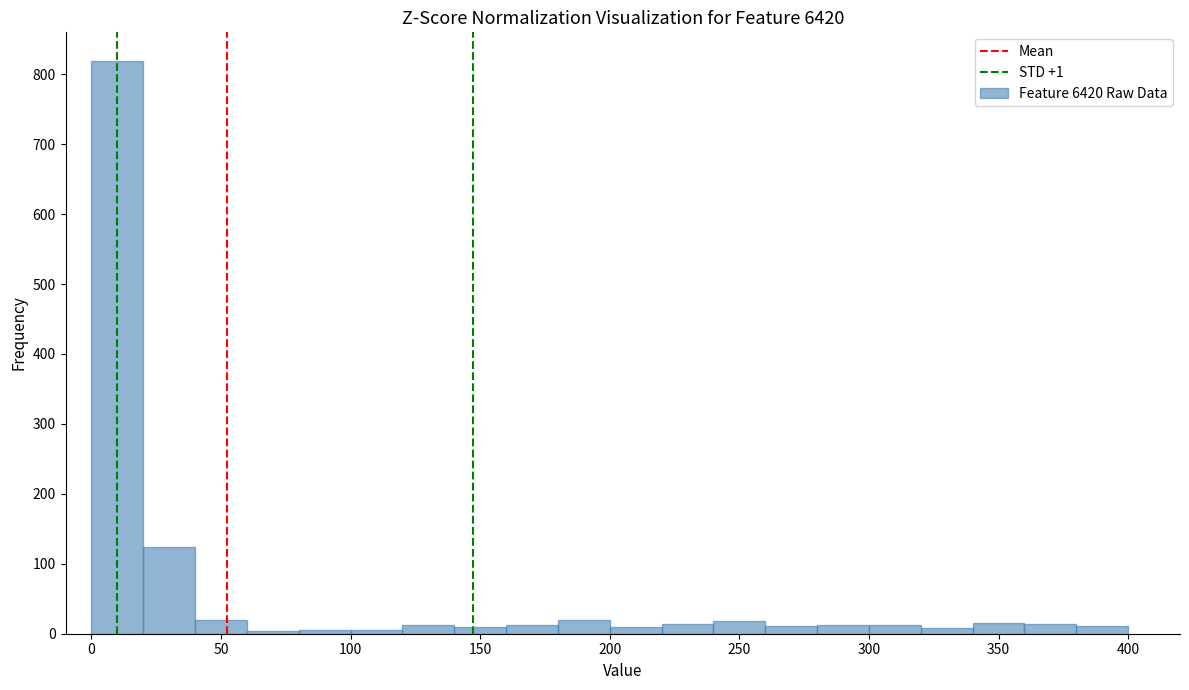

Reading left to right, list every bar in this chart as the range it spans on the x-axis followed by its height. The values are not printed on the chart, so give them approximately, as read against the axis.

0 to 20: 820
20 to 40: 120
40 to 60: 20
60 to 80: under 10
80 to 100: under 10
100 to 120: under 10
120 to 140: 10
140 to 160: 10
160 to 180: 10
180 to 200: 20
200 to 220: 10
220 to 240: 10
240 to 260: 20
260 to 280: 10
280 to 300: 10
300 to 320: 10
320 to 340: under 10
340 to 360: 20
360 to 380: 10
380 to 400: 10